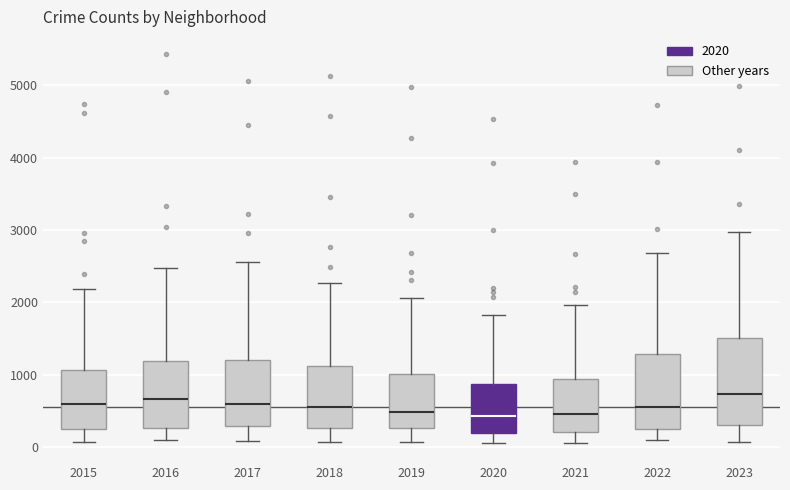

Where is the upper edge of the box at x = 2020 on the y-axis? The values are not printed on the chart, so give them approximately, as read against the axis.

900